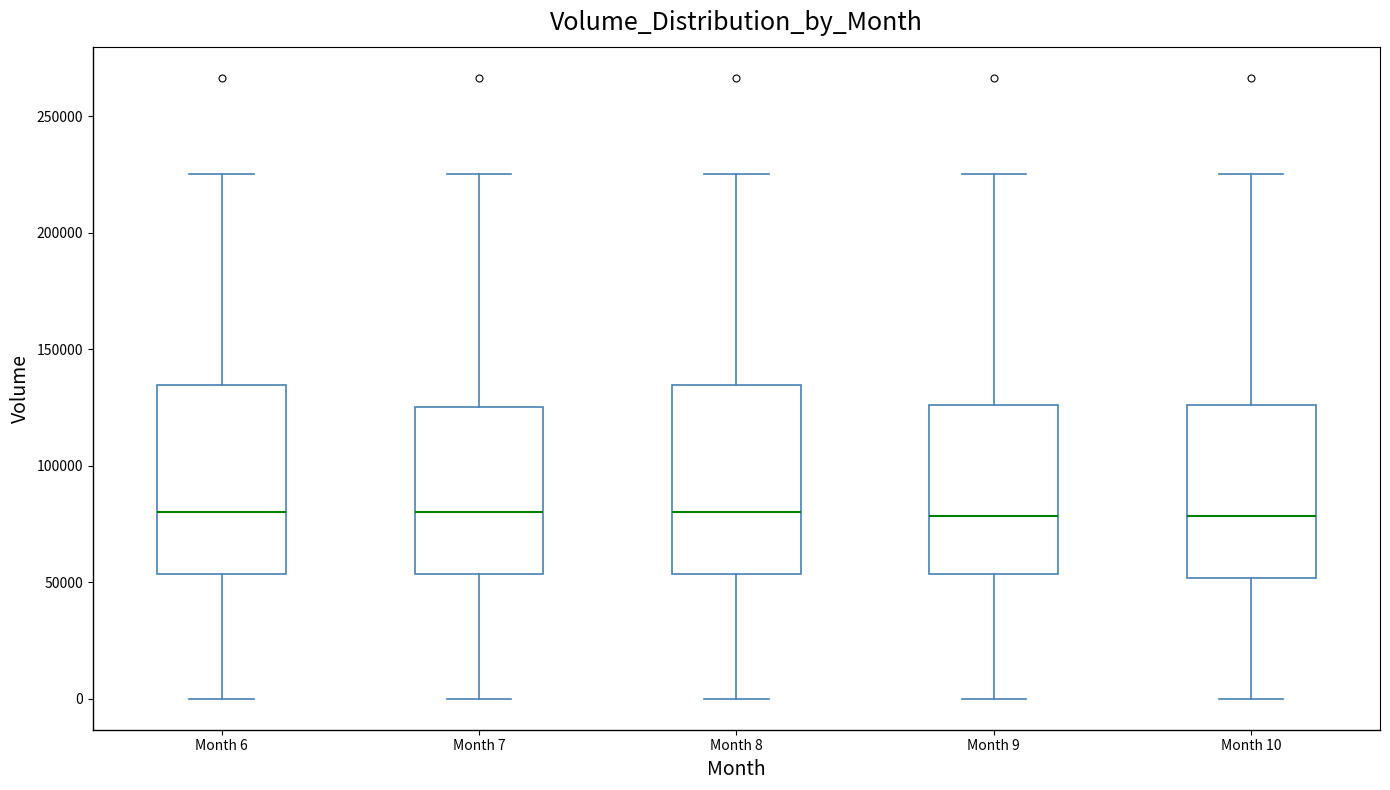

Reading left to right, transcribe this box plot: for each box, give where its median line is, the range the box spans, and where its two whiskers end, as read against the y-axis. The values are not printed on the chart, so give them approximately, as read against the axis.

Month 6: median 80000, box 55000 to 135000, whiskers 0 to 225000
Month 7: median 80000, box 55000 to 125000, whiskers 0 to 225000
Month 8: median 80000, box 55000 to 135000, whiskers 0 to 225000
Month 9: median 80000, box 55000 to 125000, whiskers 0 to 225000
Month 10: median 80000, box 50000 to 125000, whiskers 0 to 225000